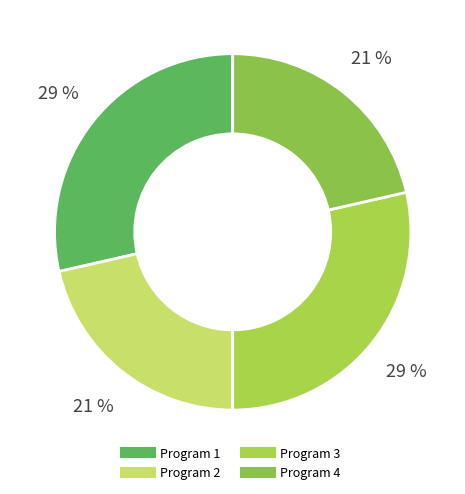

How many segments does this pie chart have?

4